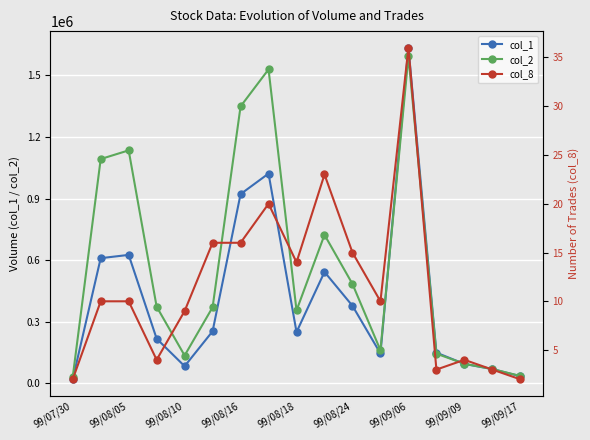

In col_2, how many points are lower than both neighbors (excluding endpoints)?

3